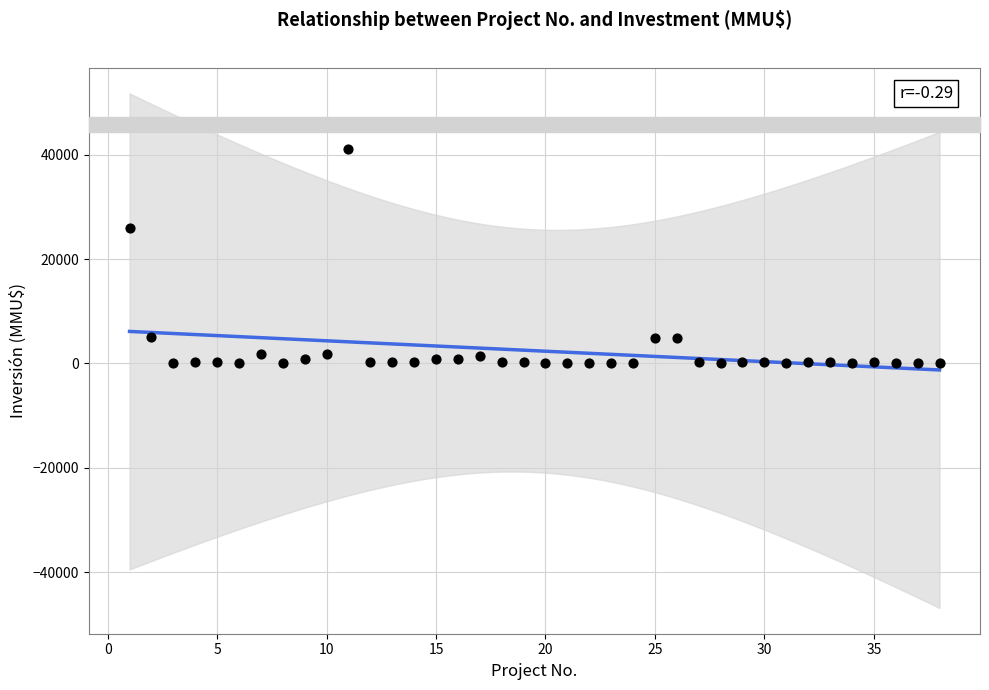

What Y value in the scatter plot is closest to 20537?

26000